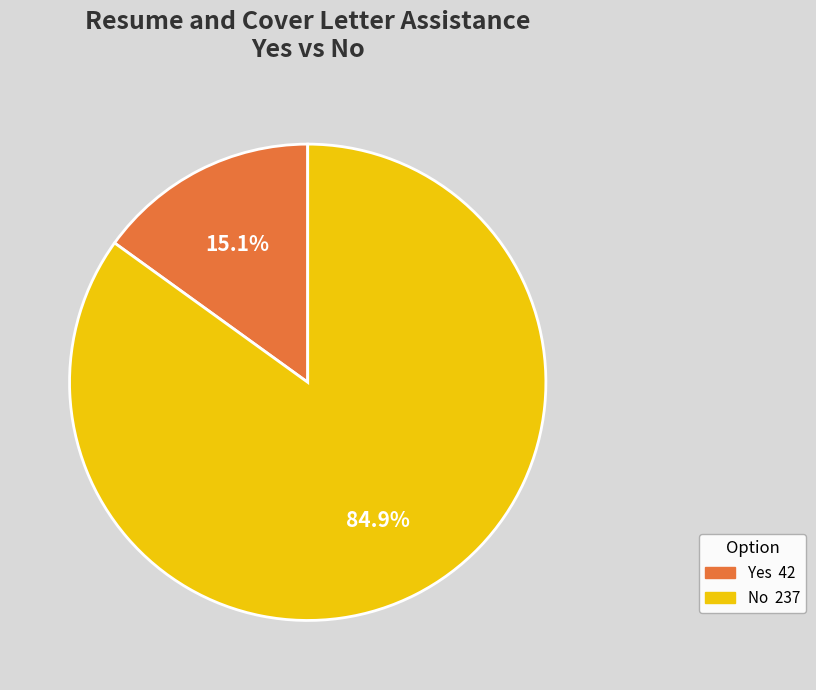

Is there any slice that represents more than half of the pie?

Yes